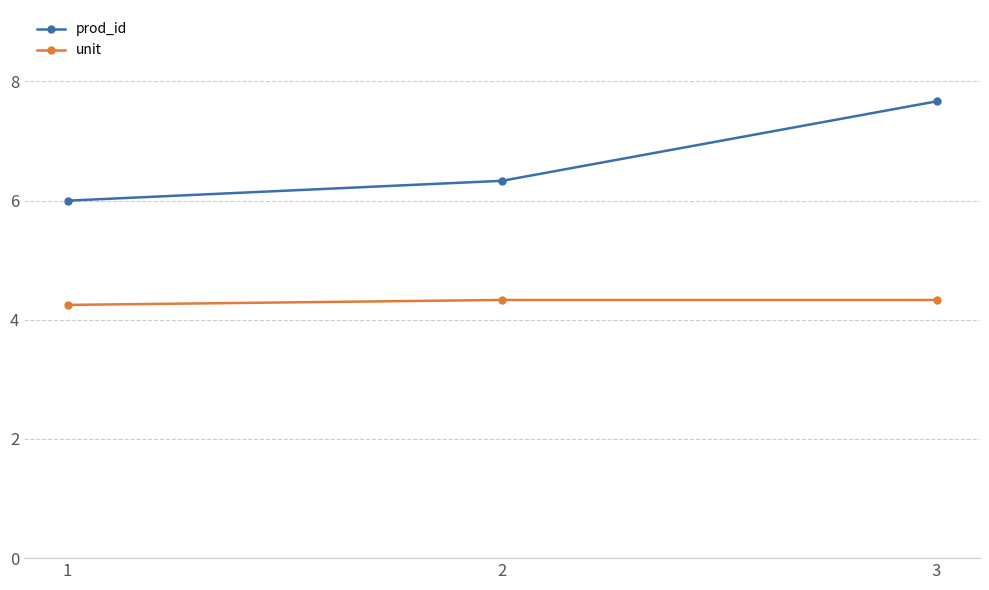

Which series has the widest spread of values?

prod_id